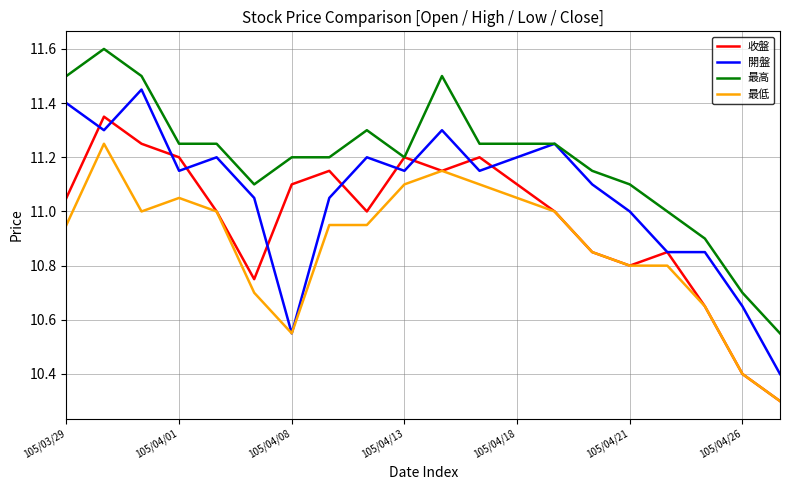

Which series has the largest total across all categories?

最高